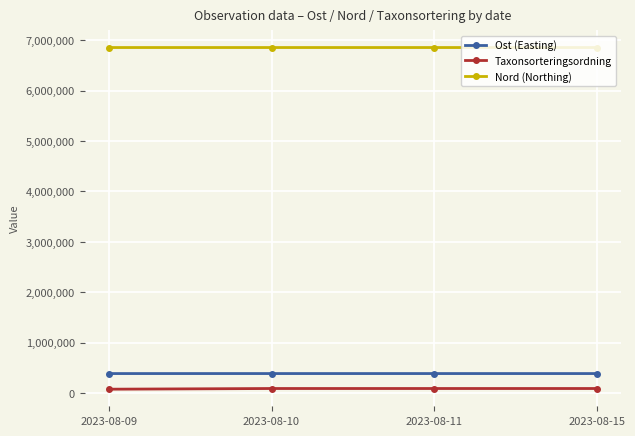

True or false: Ost (Easting) and Nord (Northing) intersect in this chart.

False